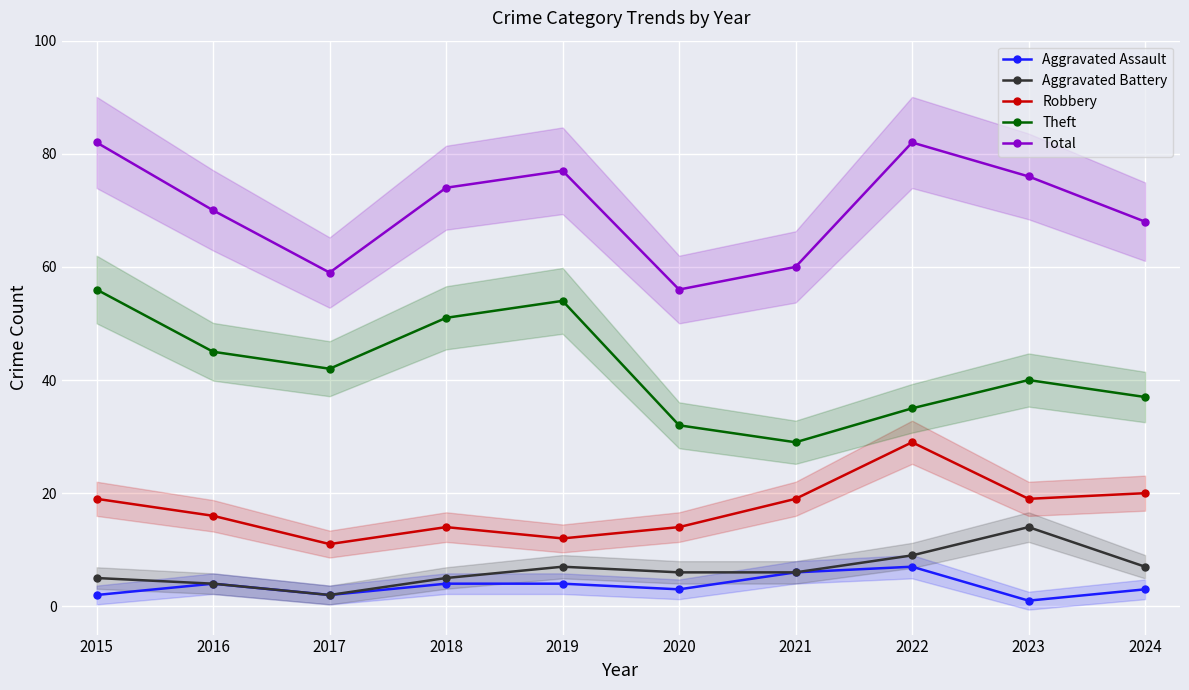

Which series has the largest total across all categories?

Total